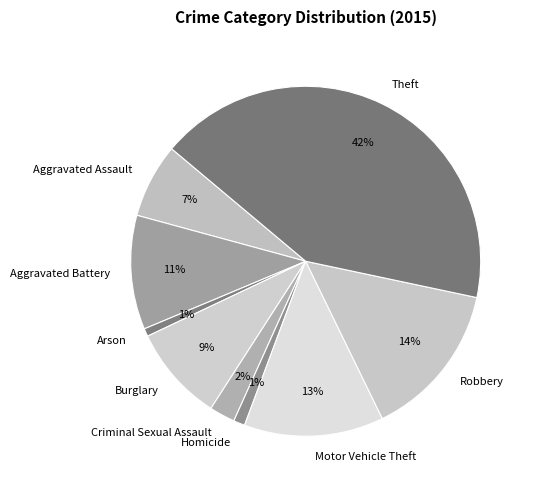

Does Arson represent more than half of the total?

No